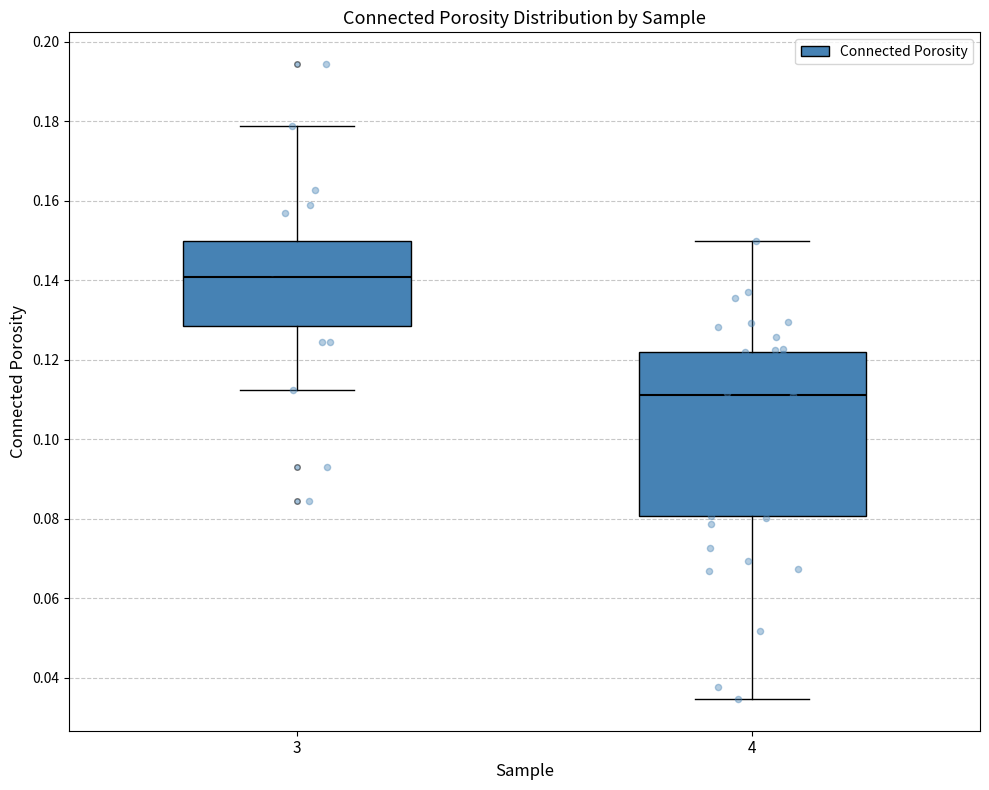

Comparing the boxes themselves (not the whiskers), which one is the tallest?

4